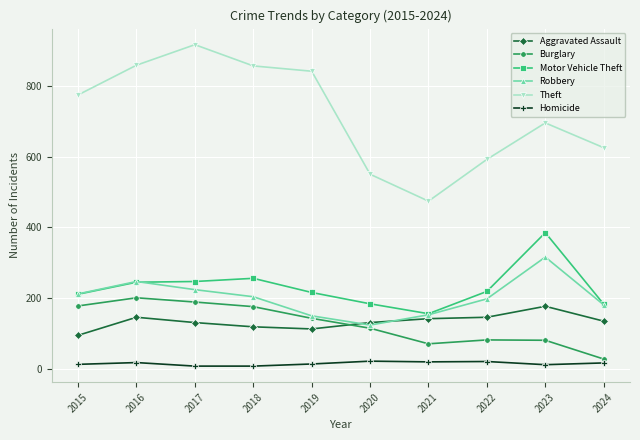

How many values in the Burglary series are below 143?

5